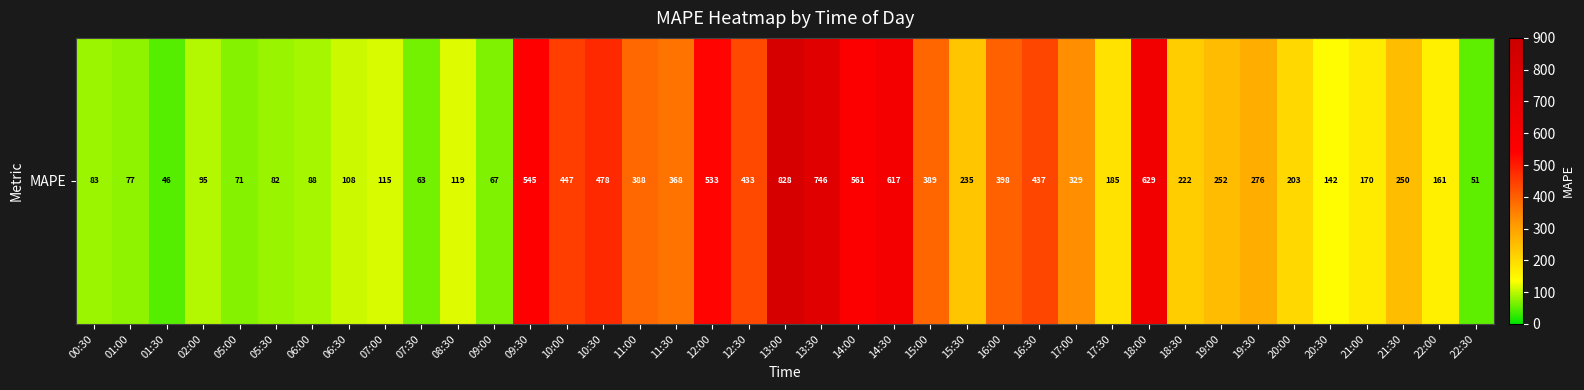

Is it true that the value at 19:00 is 134.7?

False